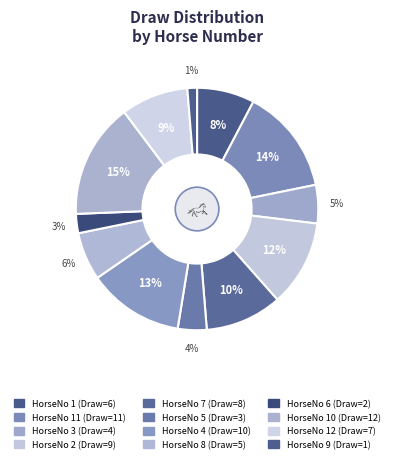

Count the number of slices in the pie.

12